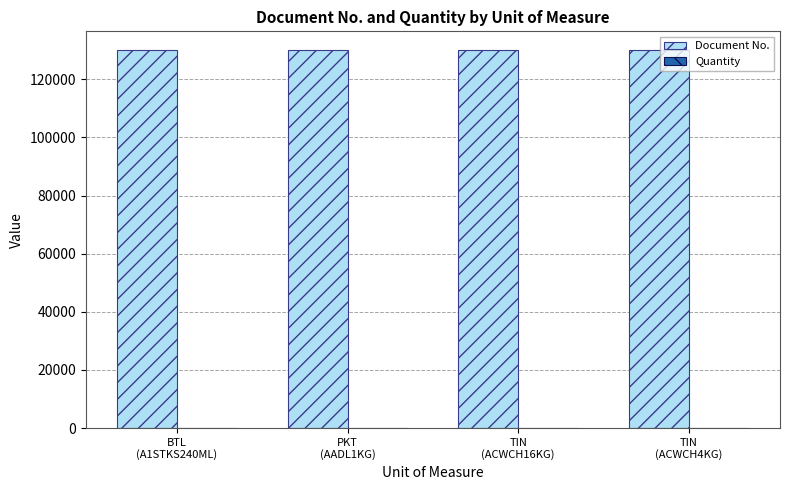

Which series has the largest total across all categories?

Document No.